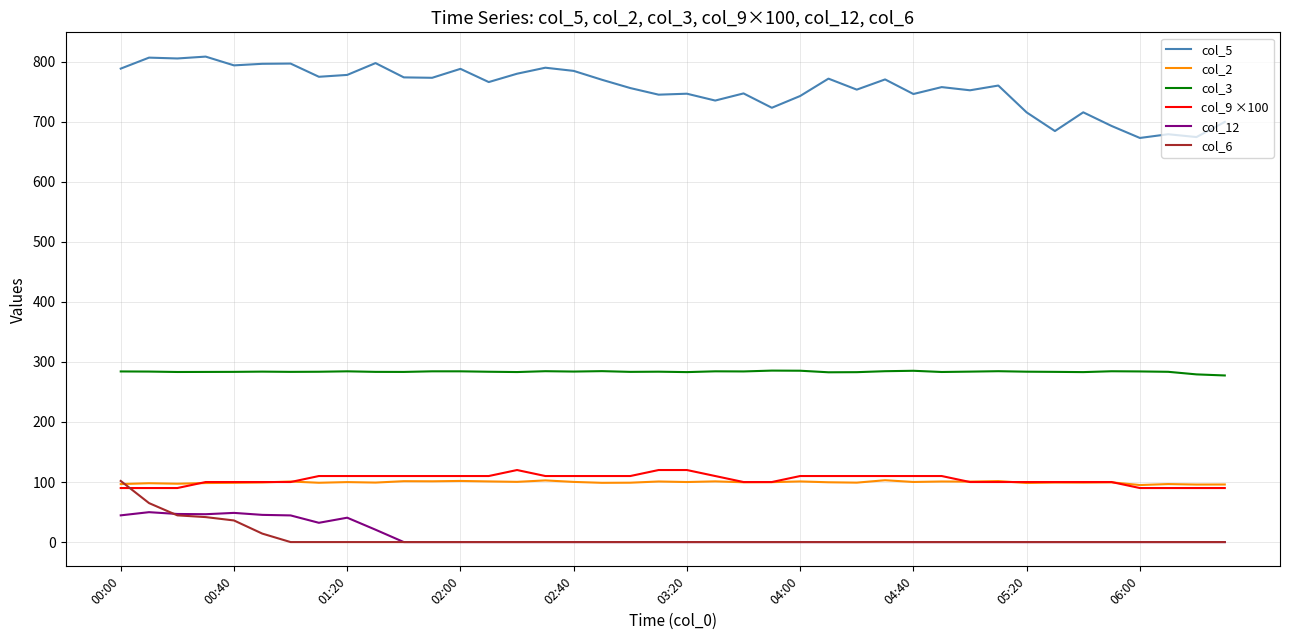

Which series has the largest total across all categories?

col_5